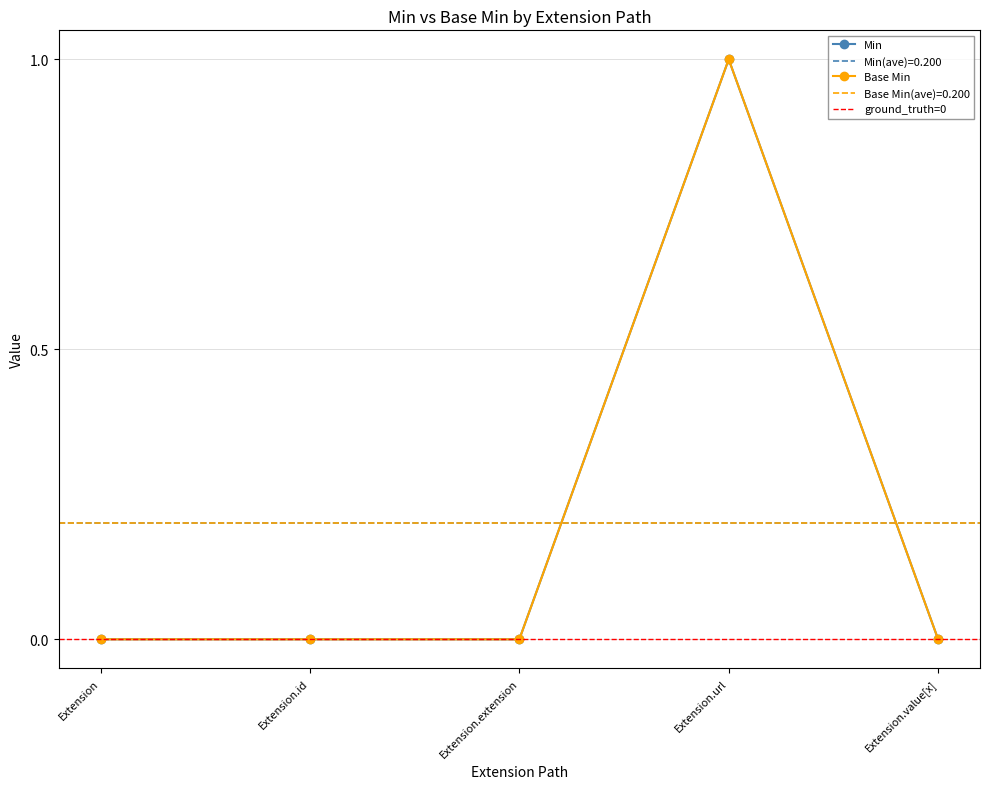

Which series changed the most between Extension.extension and Extension.value[x]?

Min